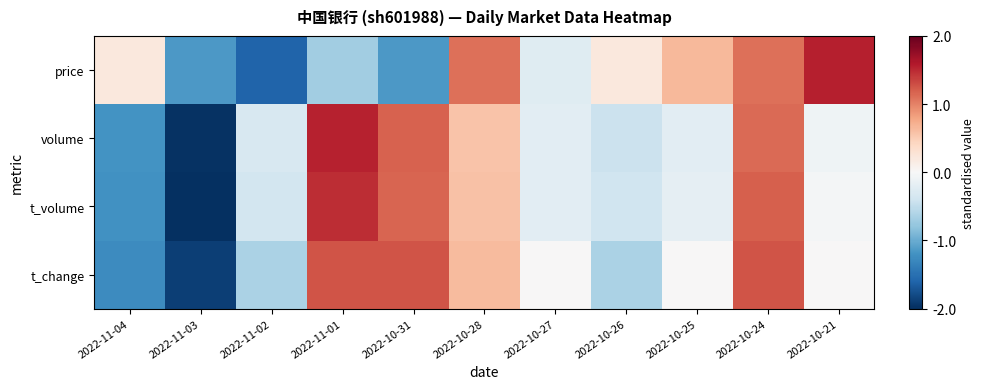

Rank the series at 2022-11-04 from highest to lowest value.

price, volume, t_volume, t_change